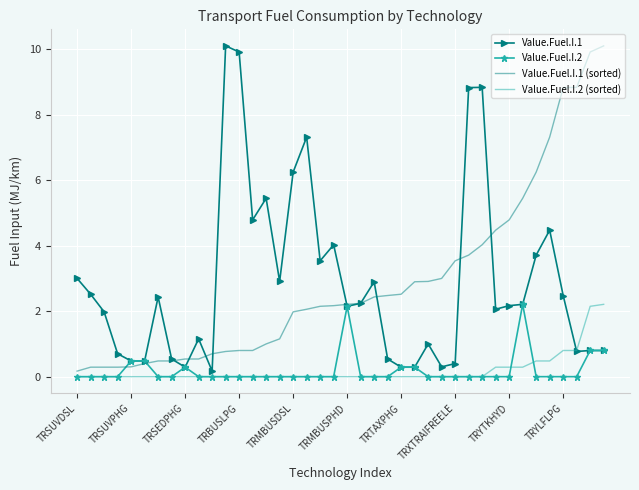

Count the number of categories in the chart.

40